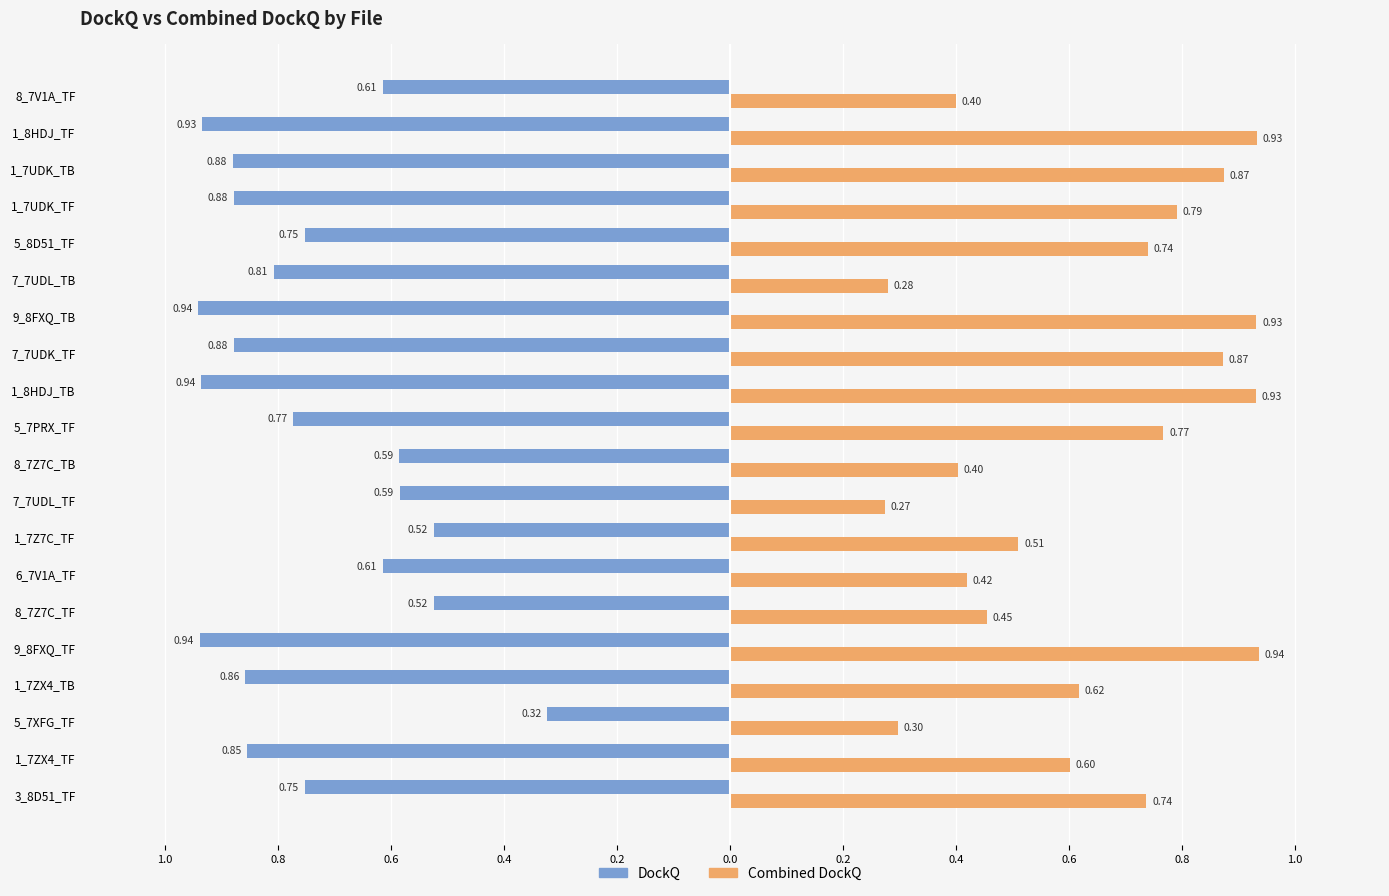

What are all the series names shown in the legend?

DockQ, Combined DockQ